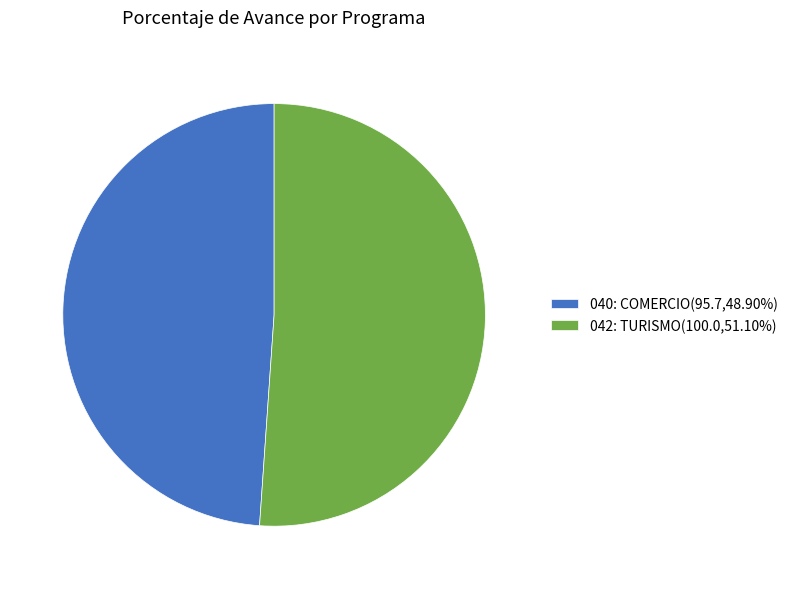

Is there a majority slice in this chart?

Yes